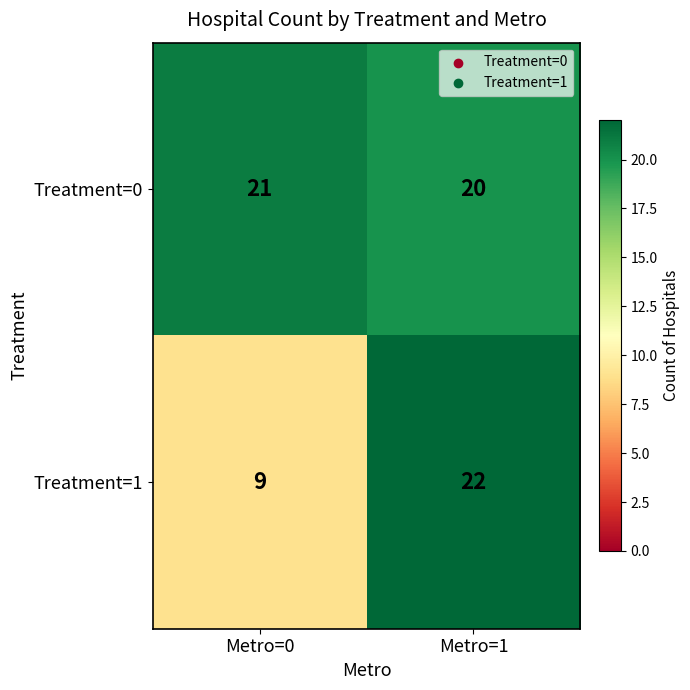

True or false: Treatment=1 has a value of 31 at Metro=1.

False